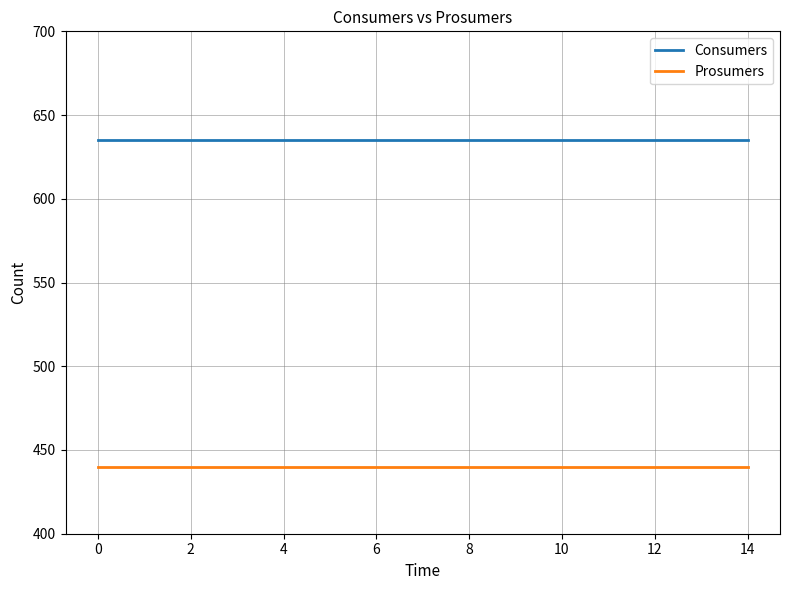

What is the lowest value of the Prosumers series?

440